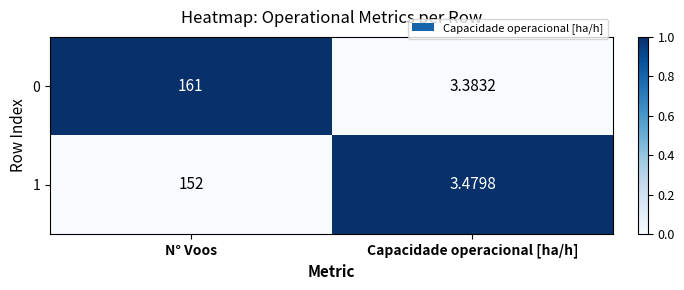

How many data points does each series have?

2